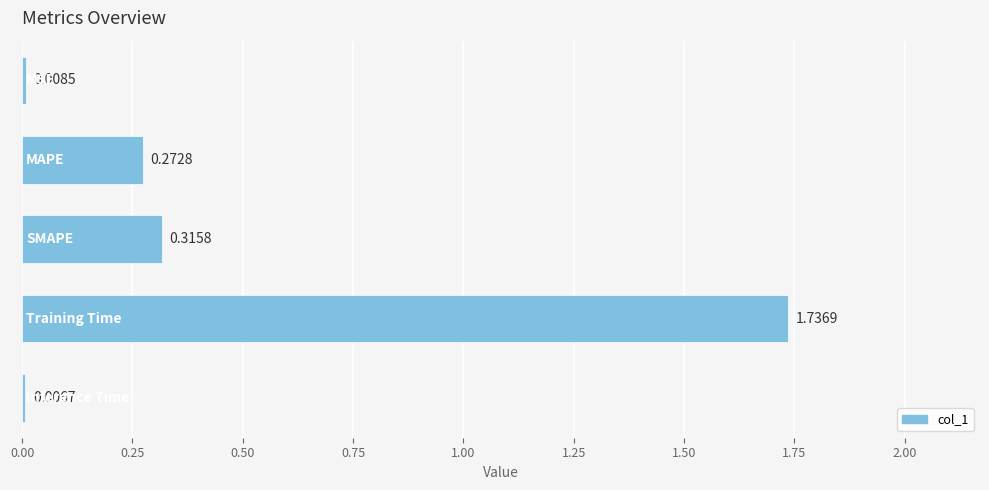

What is the sum of all values?

2.3